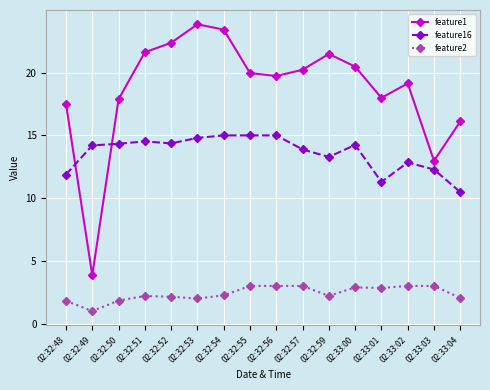

True or false: feature16 has more than 1 points higher than both neighbors.

True